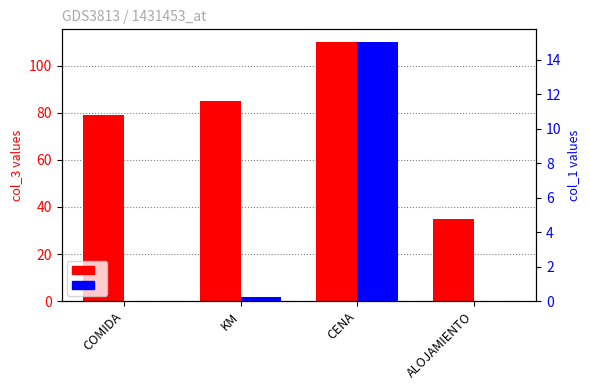

Is it true that col_3 equals 85.0 at KM?

True